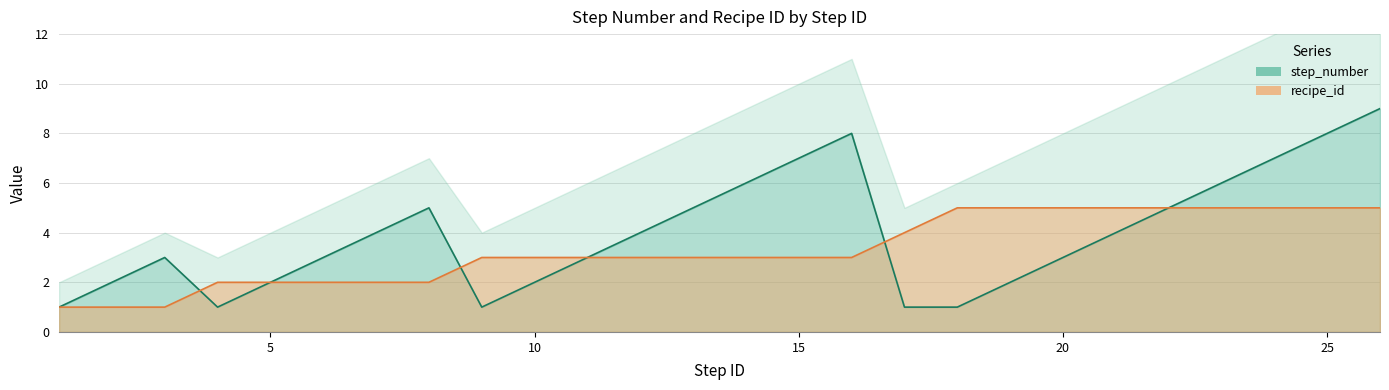

Reading left to right, transcribe all the data shown in this chart.

step_number: 1	2	3	1	2	3	4	5	1	2	3	4	5	6	7	8	1	1	2	3	4	5	6	7	8	9
recipe_id: 1	1	1	2	2	2	2	2	3	3	3	3	3	3	3	3	4	5	5	5	5	5	5	5	5	5